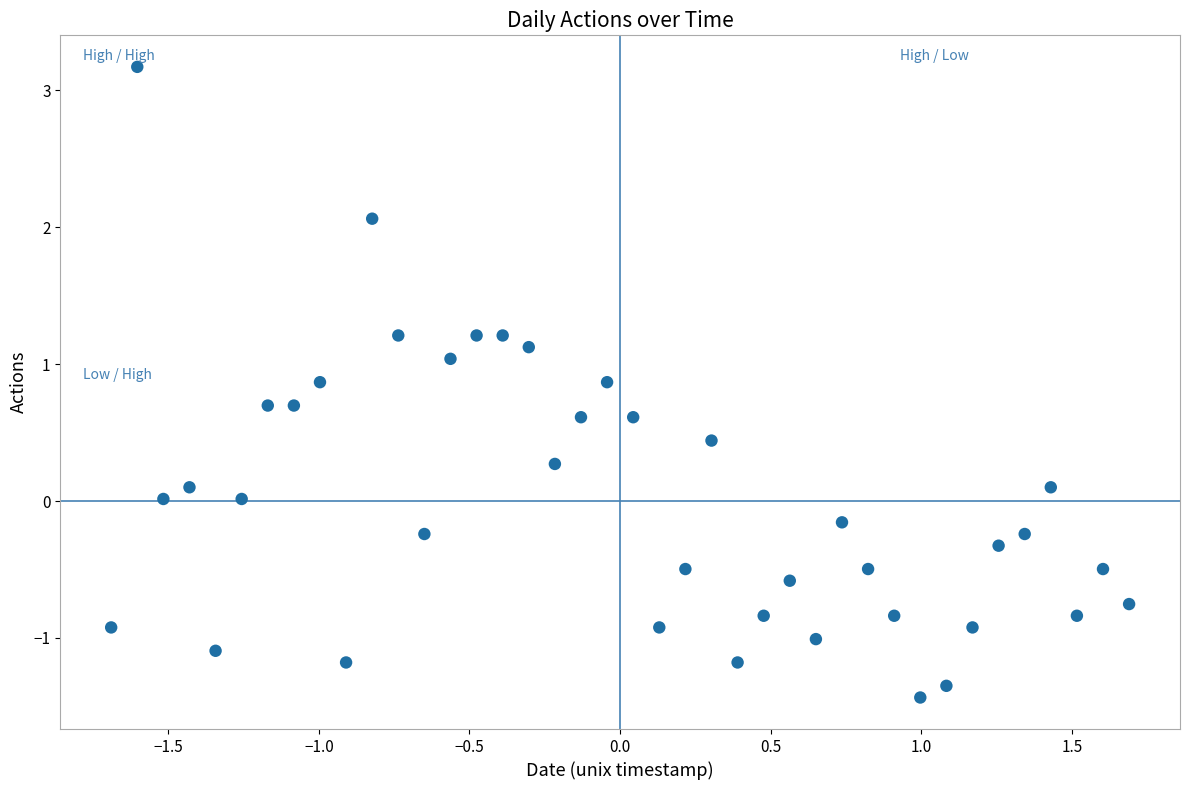

What is the range of X values (max minus min)?

3.4